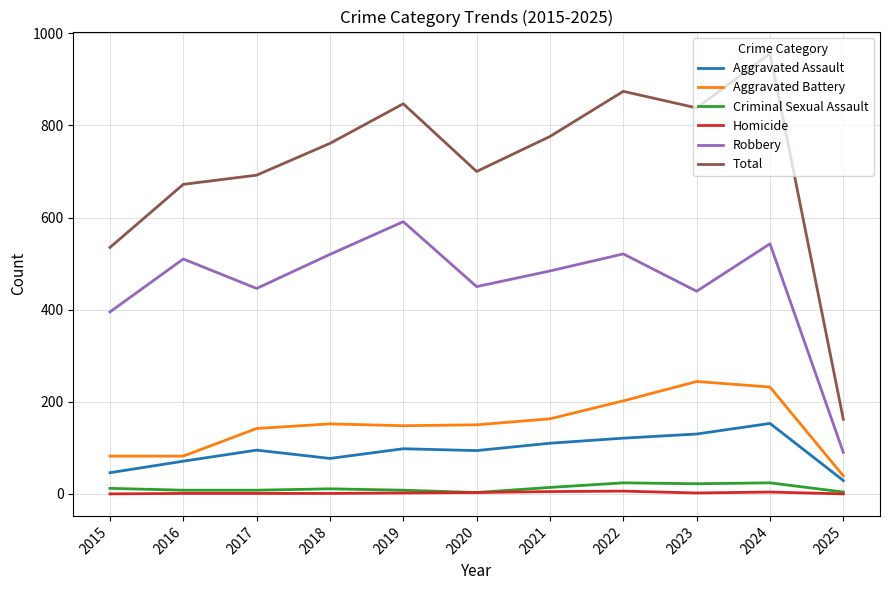

True or false: Robbery and Total cross at least once.

False